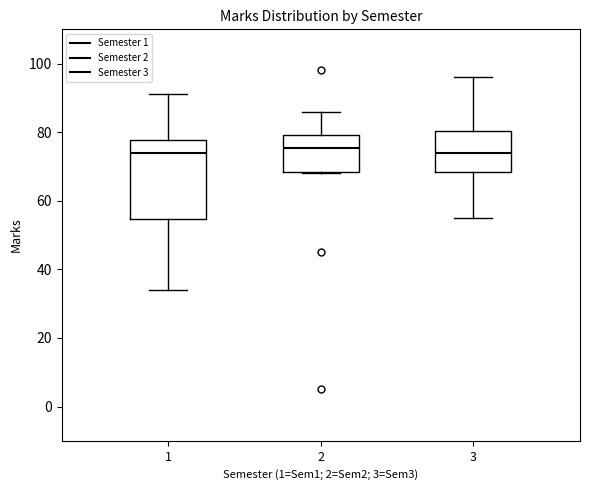

Reading left to right, read every box against the y-axis: the position of its median line, the range the box covers, and the ends of its whiskers. The values are not printed on the chart, so give them approximately, as read against the axis.

1: median 74, box 54 to 78, whiskers 34 to 92
2: median 76, box 68 to 80, whiskers 68 to 86
3: median 74, box 68 to 80, whiskers 56 to 96